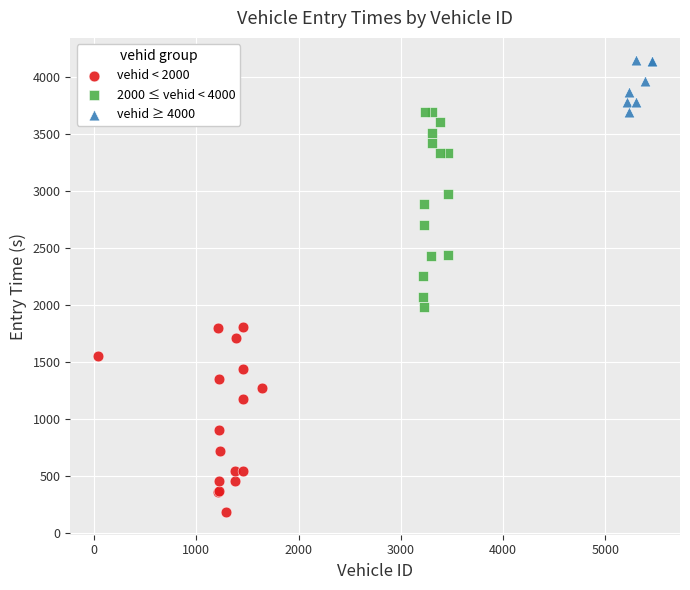

Which series contains the lowest Y value?

vehid < 2000